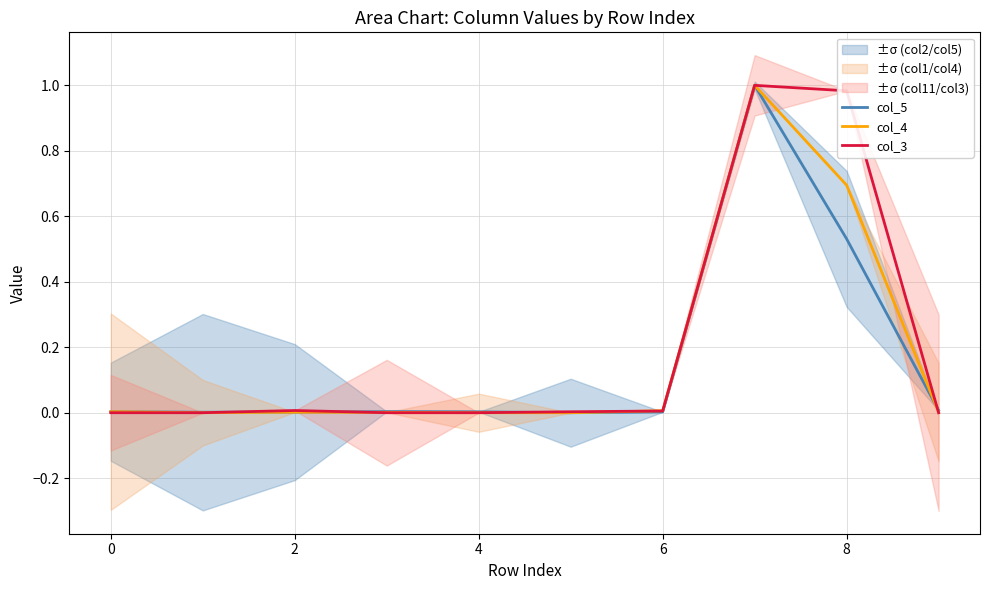

Rank the series by their maximum value, from highest to lowest.

col_5, col_4, col_3